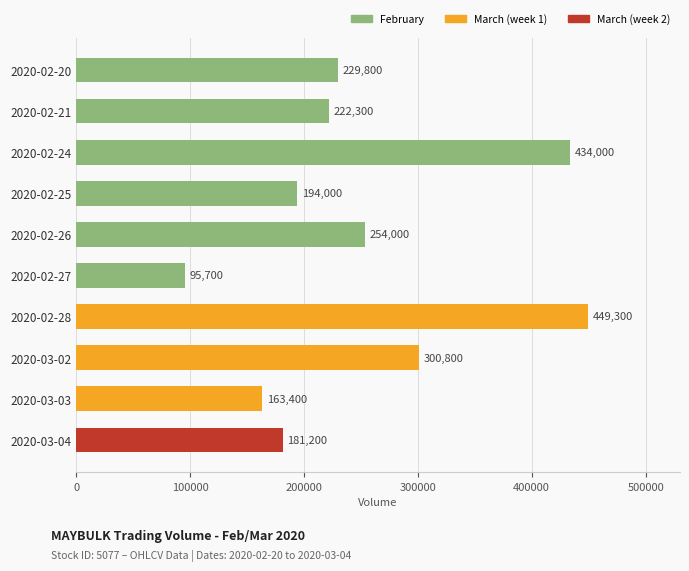

What is the label of the 3rd bar from the bottom?

2020-03-02